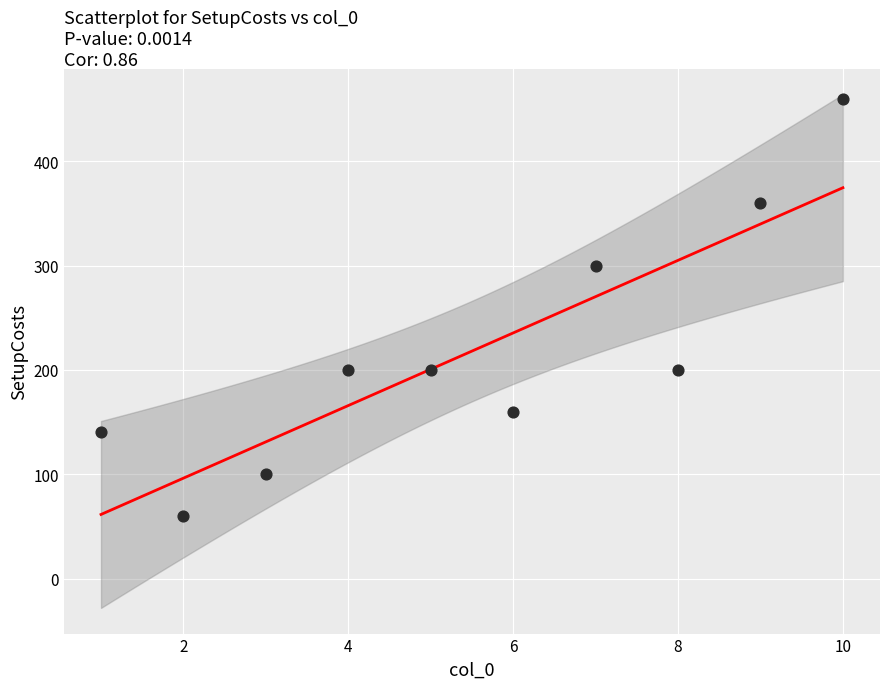

What is the average Y value?

218